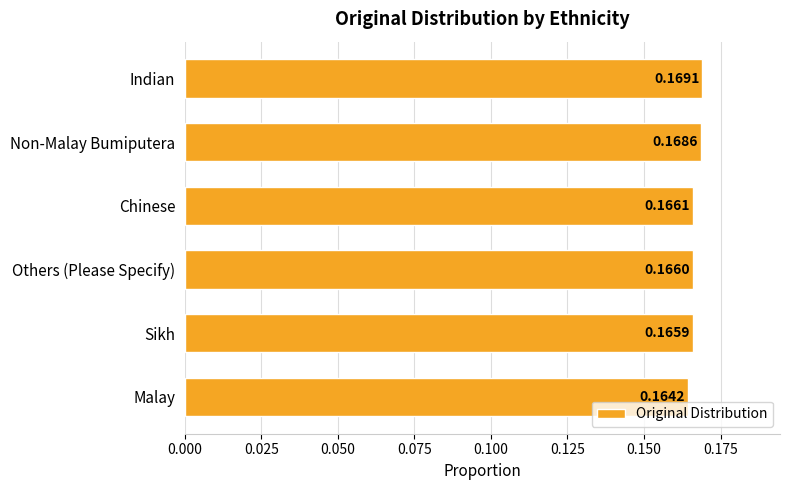

What is the label of the 4th bar from the top?

Others (Please Specify)